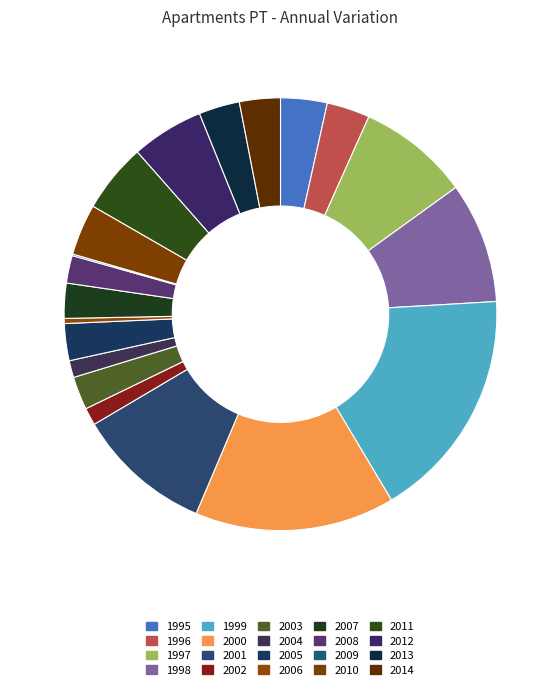

To the nearest percent, what portion does 1997 represent?

8%